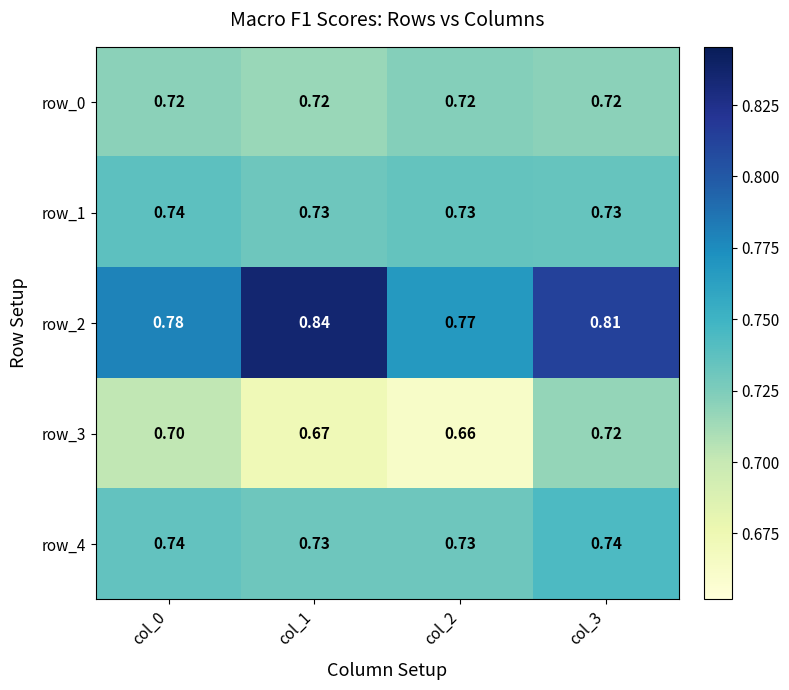

At which category is the sum across all series the highest?

col_3